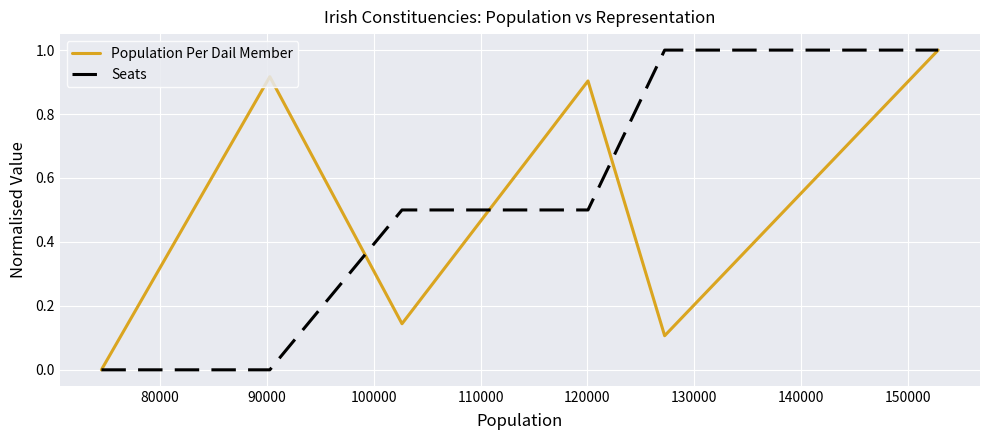

Which series has the largest total across all categories?

Population Per Dail Member